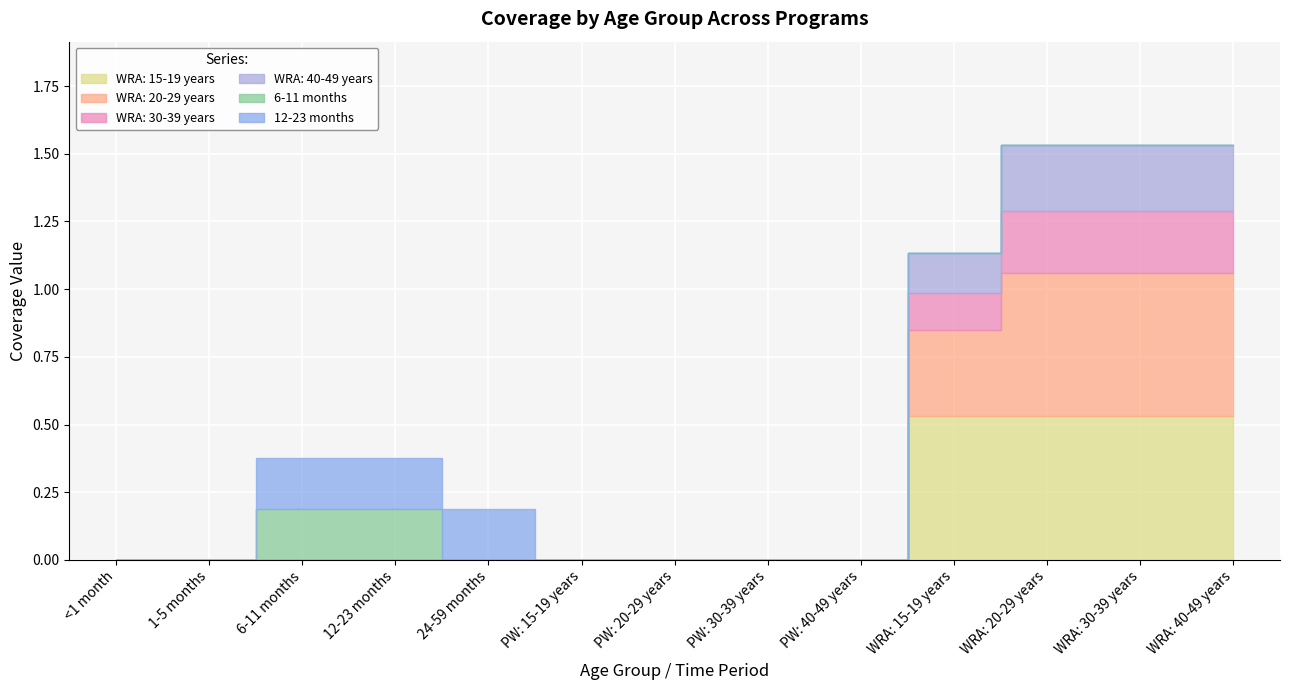

Rank the categories by WRA: 15-19 years value from lowest to highest.

<1 month, 1-5 months, 6-11 months, 12-23 months, 24-59 months, PW: 15-19 years, PW: 20-29 years, PW: 30-39 years, PW: 40-49 years, WRA: 15-19 years, WRA: 20-29 years, WRA: 30-39 years, WRA: 40-49 years